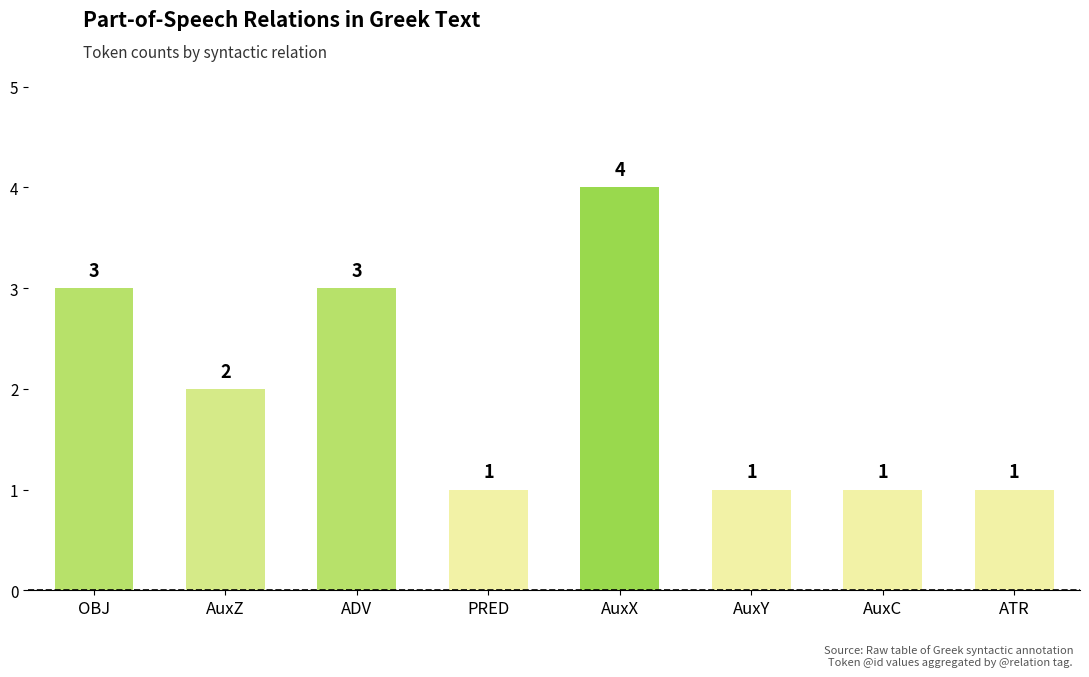

How many bars are there in total?

8